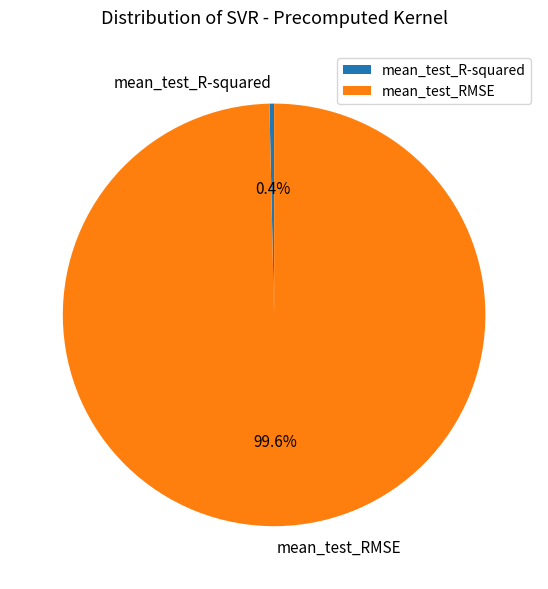

Which has a higher value, mean_test_RMSE or mean_test_R-squared?

mean_test_RMSE